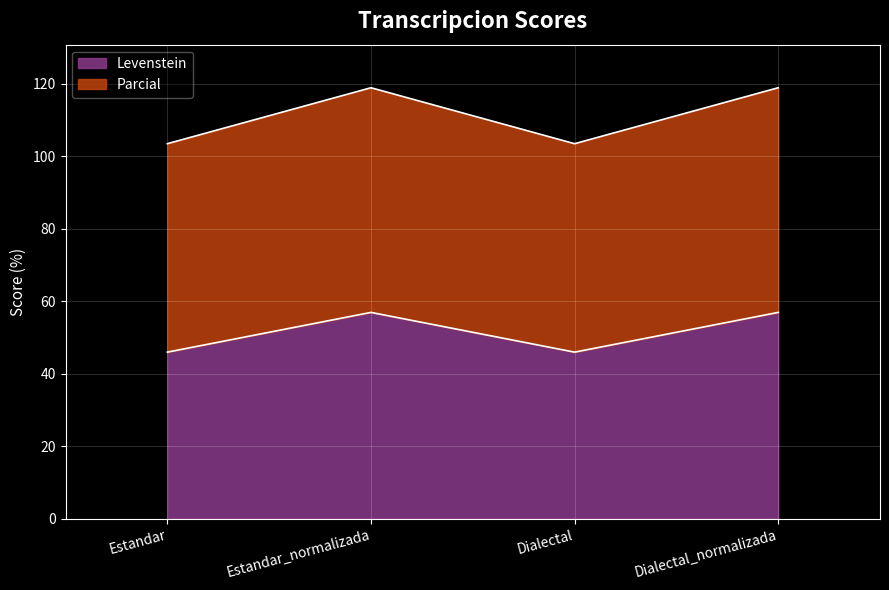

Which category has the highest value across all series?

Estandar_normalizada